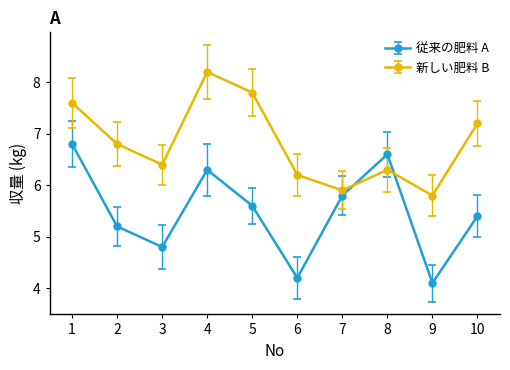

Reading right to left, list all the values displayed in this chart.

従来の肥料 A: 5.4	4.1	6.6	5.8	4.2	5.6	6.3	4.8	5.2	6.8
新しい肥料 B: 7.2	5.8	6.3	5.9	6.2	7.8	8.2	6.4	6.8	7.6